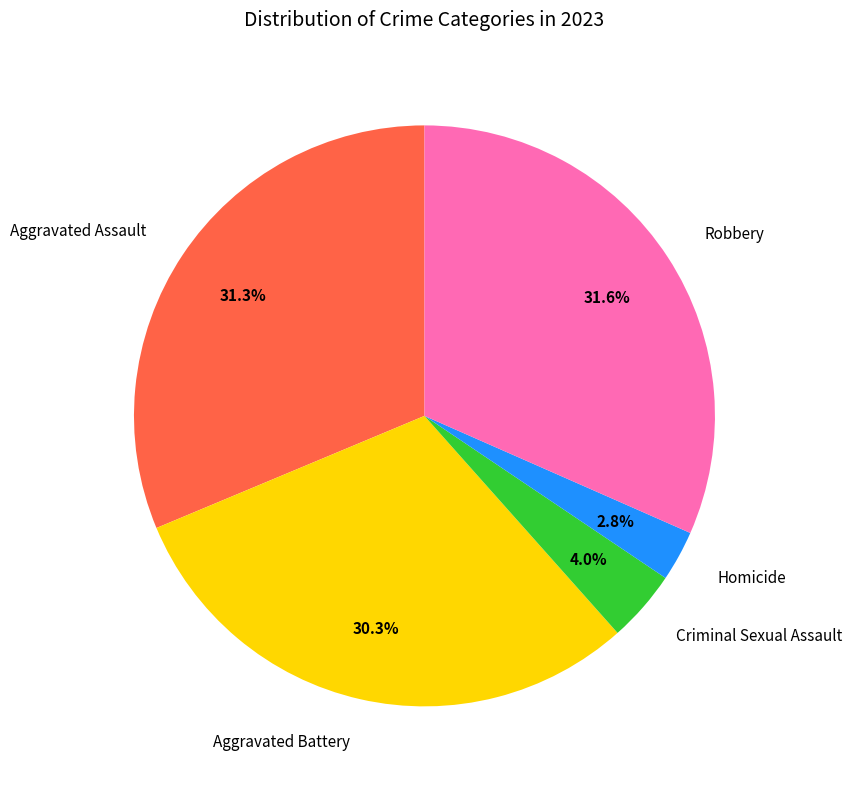

What is the ratio of the value at Aggravated Battery to the value at Aggravated Assault?

1.0